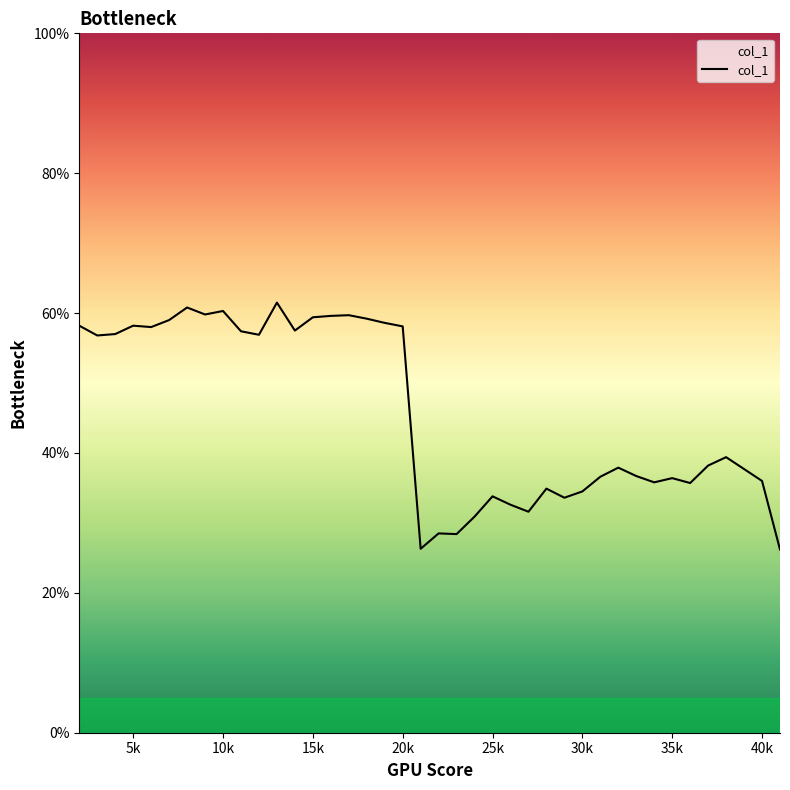

Does the chart have visible grid lines?

No